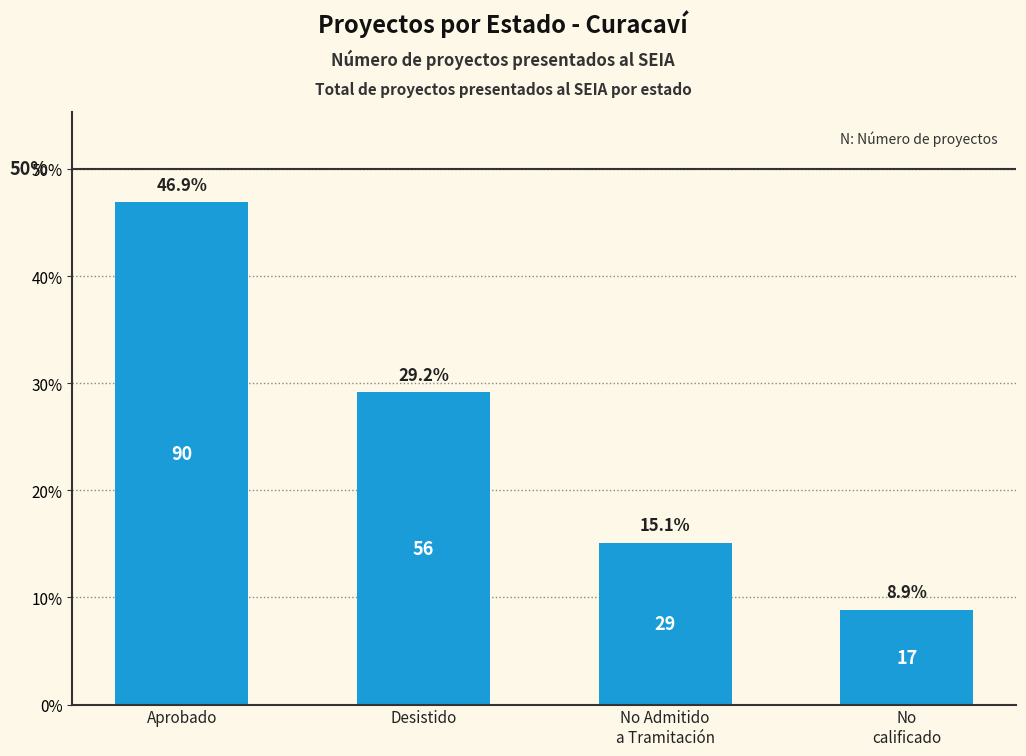

List the labels in order of value, smallest first.

No
calificado, No Admitido
a Tramitación, Desistido, Aprobado